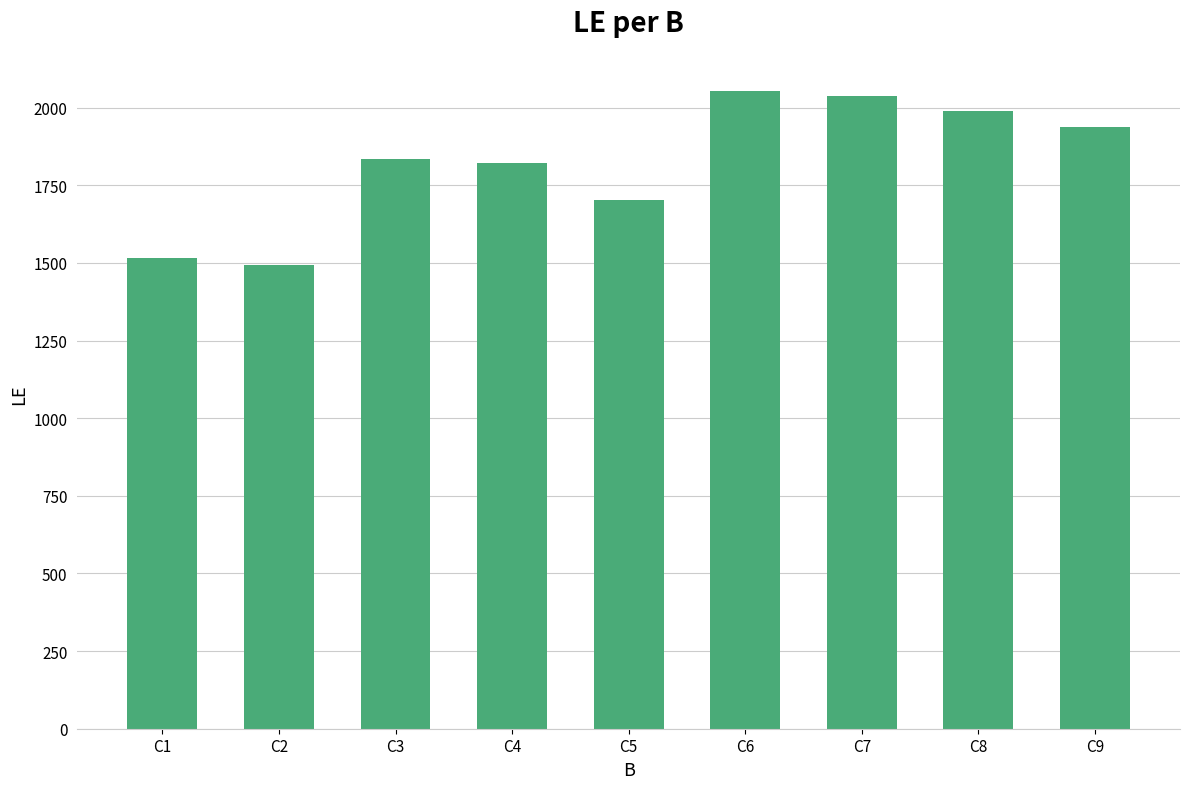

What is the sum of the values at C6 and C5?

3758